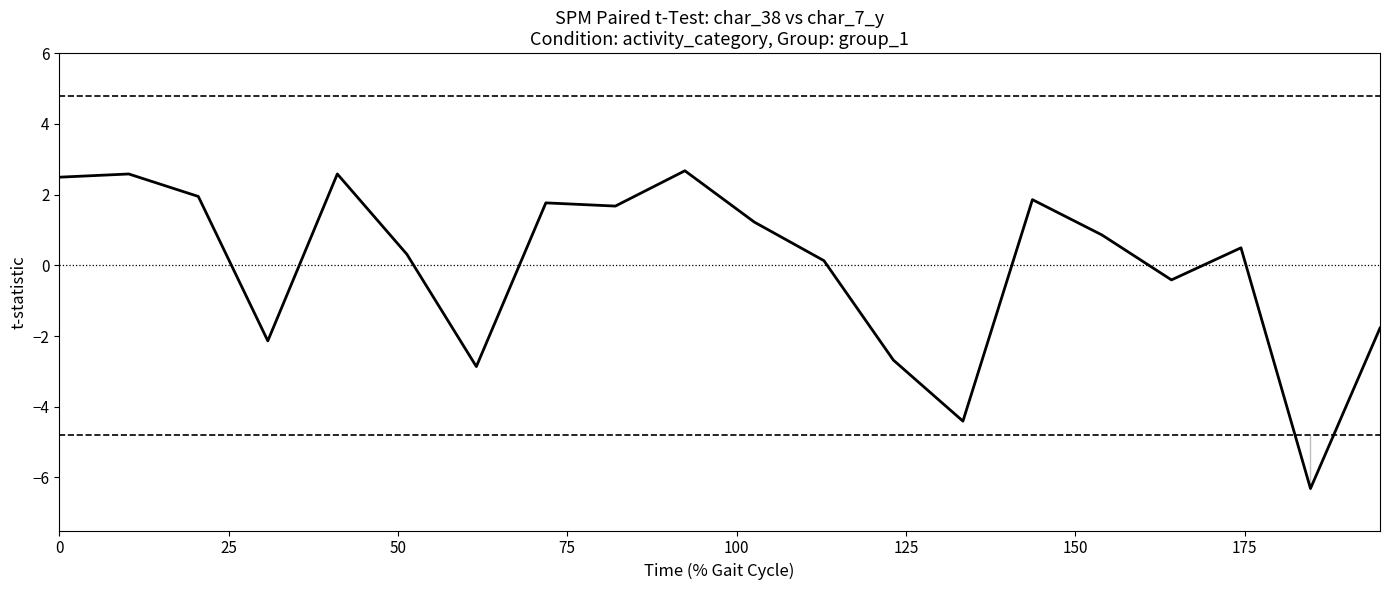

What is the difference between the maximum and minimum values?

9.0